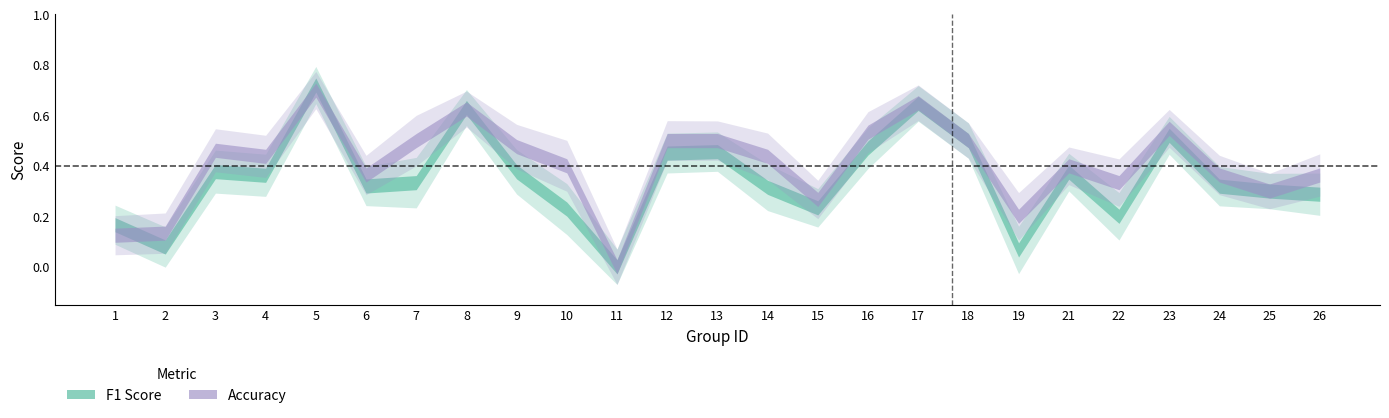

Reading right to left, transcribe all the data shown in this chart.

f1: 0.3	0.3	0.3	0.5	0.2	0.4	0.1	0.5	0.6	0.5	0.2	0.3	0.5	0.5	0.0	0.2	0.4	0.6	0.3	0.3	0.7	0.4	0.4	0.1	0.2
accuracy: 0.4	0.3	0.4	0.5	0.3	0.4	0.2	0.5	0.7	0.5	0.3	0.4	0.5	0.5	0.0	0.4	0.5	0.6	0.5	0.4	0.7	0.4	0.5	0.1	0.1